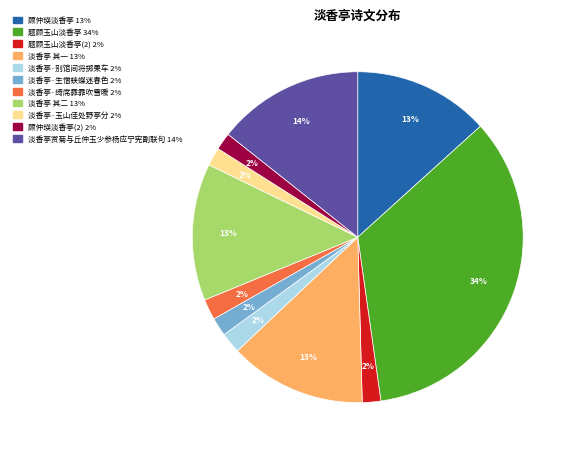

How many segments does this pie chart have?

11